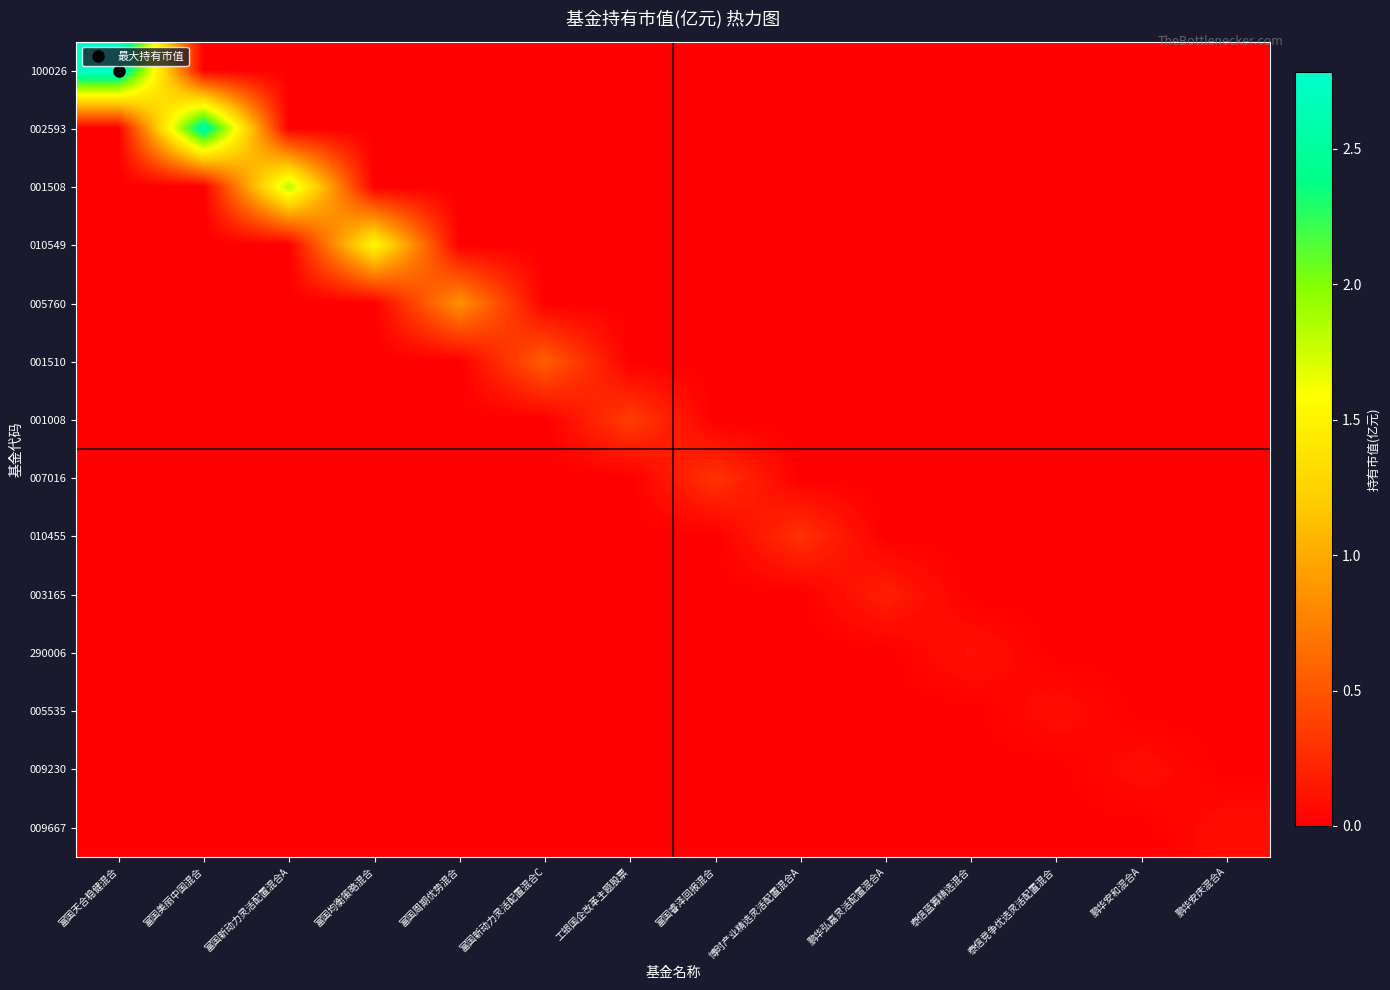

At how many categories does at least one series exceed 1?

4